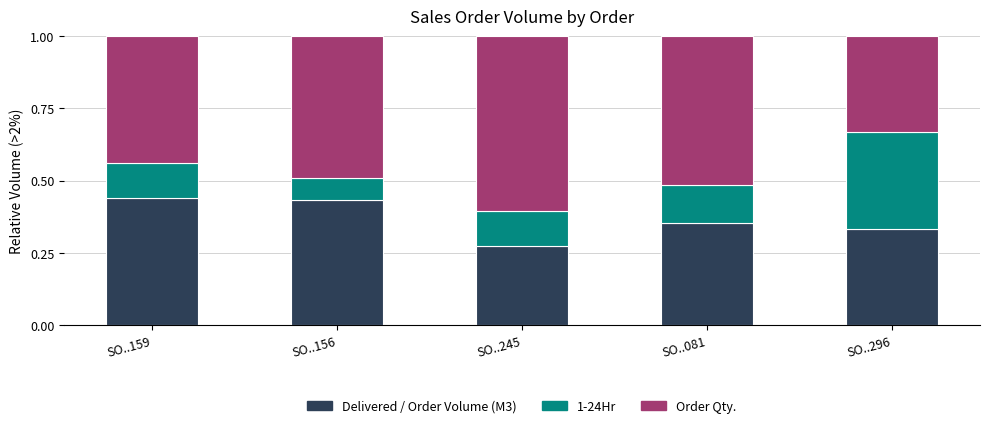

What is the total value across all series at SO..159?

1.0